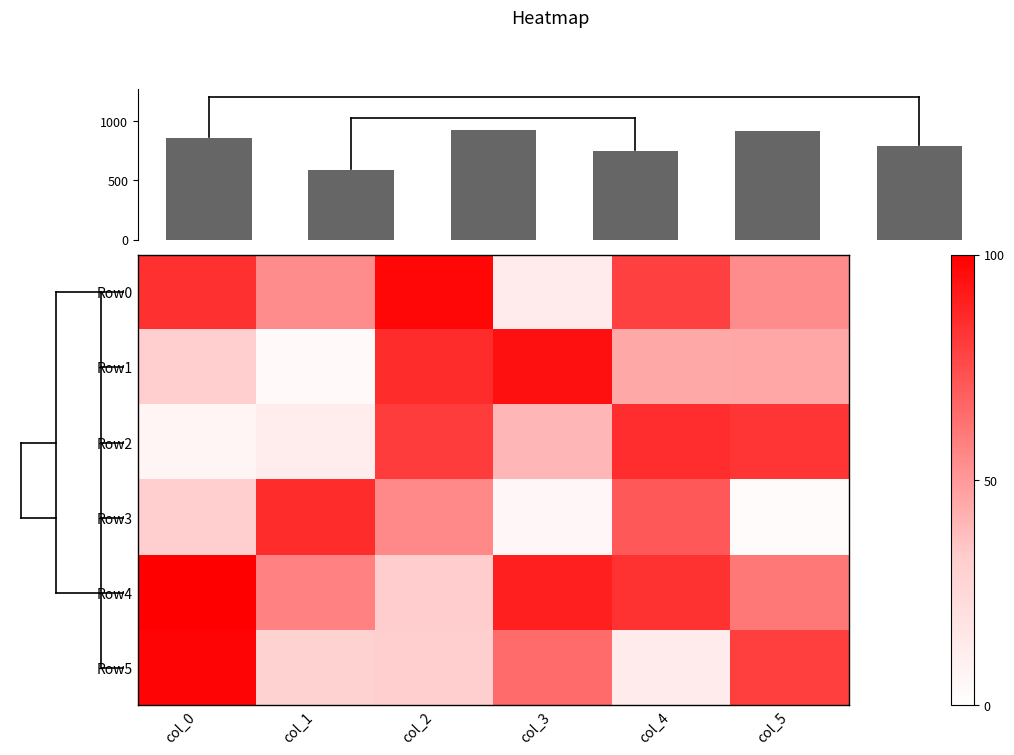

Reading left to right, what are all the values shown in this chart?

Column sums: col_0=856.0	col_1=586.0	col_2=928.0	col_3=747.0	col_4=914.0	col_5=790.0
row_0: col_0=84.4	col_1=53.9	col_2=97.5	col_3=13.2	col_4=78.6	col_5=53.9
row_1: col_0=31.3	col_1=3.7	col_2=85.2	col_3=94.2	col_4=45.3	col_5=45.7
row_2: col_0=6.6	col_1=11.5	col_2=80.2	col_3=40.3	col_4=84.8	col_5=82.7
row_3: col_0=31.7	col_1=85.2	col_2=55.1	col_3=4.9	col_4=70.8	col_5=2.5
row_4: col_0=100.0	col_1=57.6	col_2=32.5	col_3=89.7	col_4=83.5	col_5=60.9
row_5: col_0=98.4	col_1=29.2	col_2=31.3	col_3=65.0	col_4=13.2	col_5=79.4